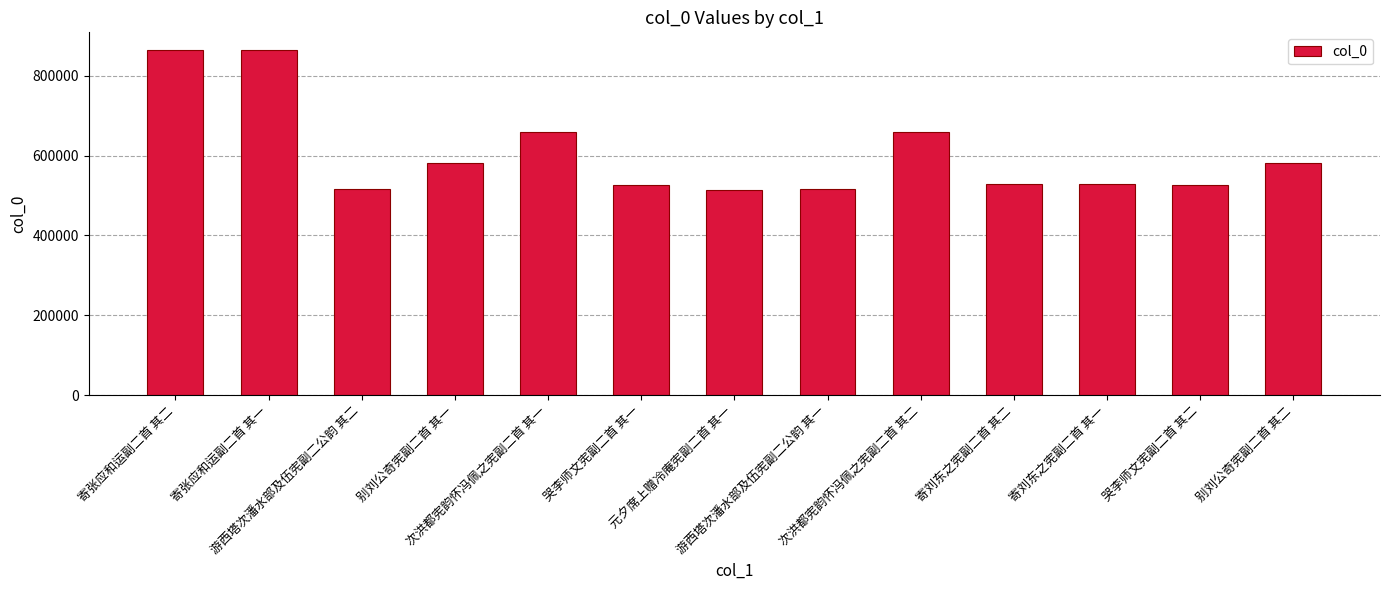

What is the value of the 12th bar from the left?

525999